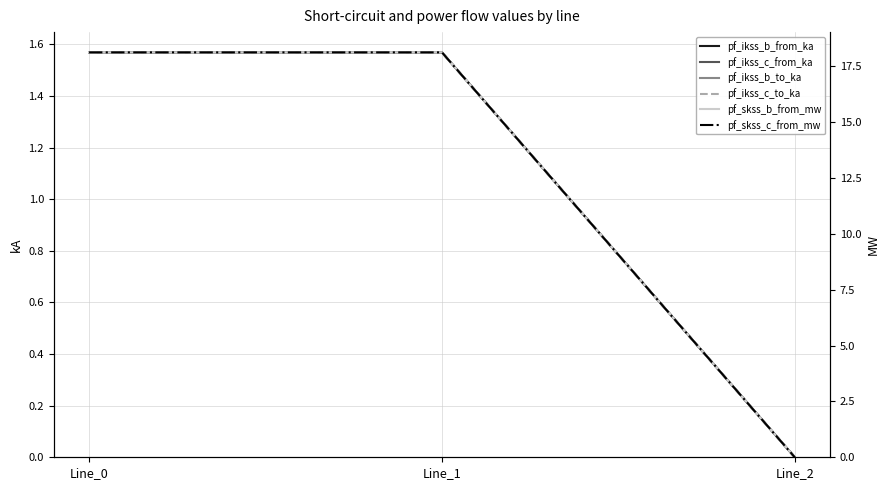

List the labels in order of pf_ikss_b_from_ka value, smallest first.

Line_2, Line_0, Line_1